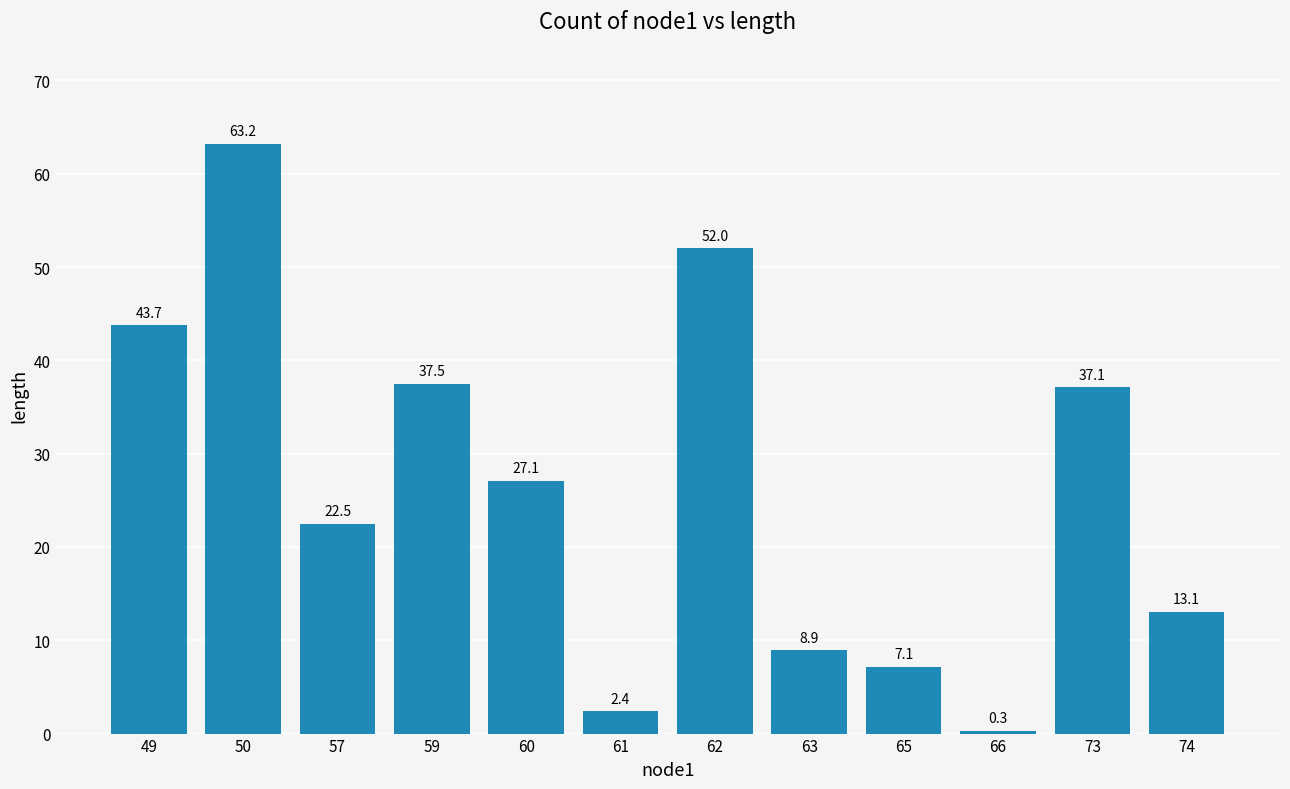

Read the value at 50.

63.2